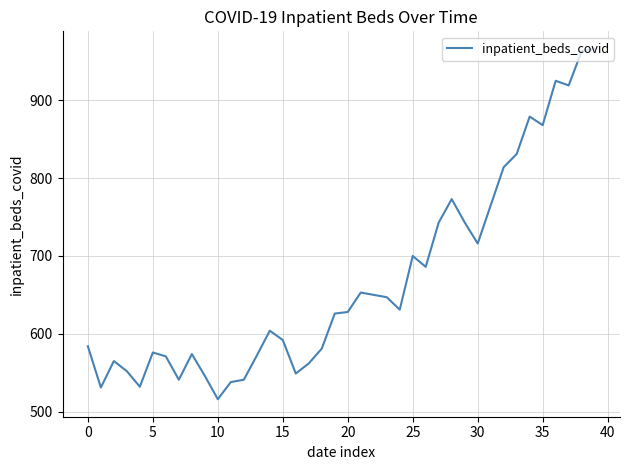

How many distinct data groups are displayed?

1